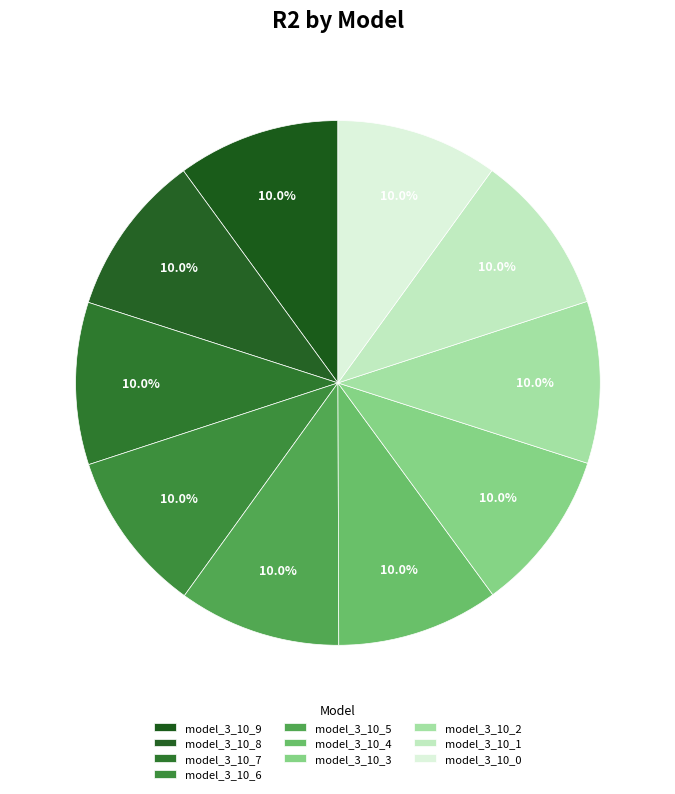

Combined, what portion of the pie is model_3_10_4 and model_3_10_1?

20.0%